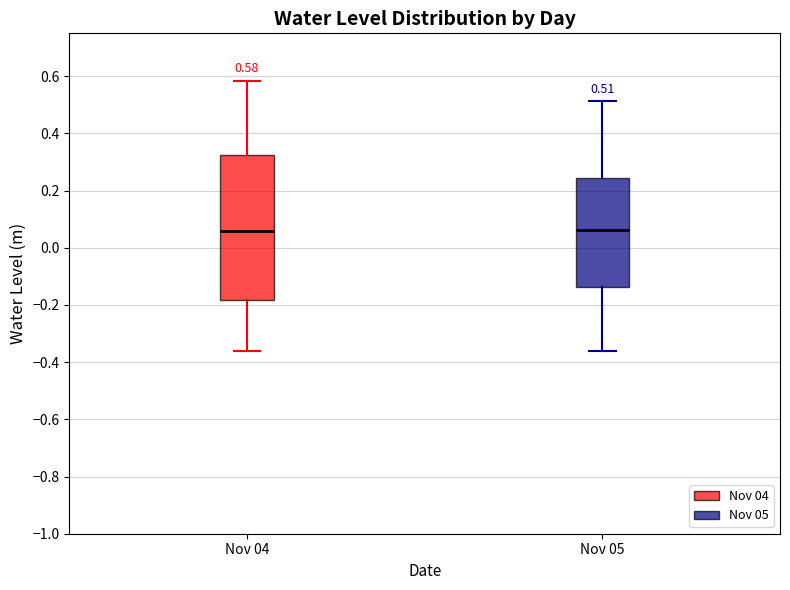

Comparing the boxes themselves (not the whiskers), which one is the tallest?

Nov 04